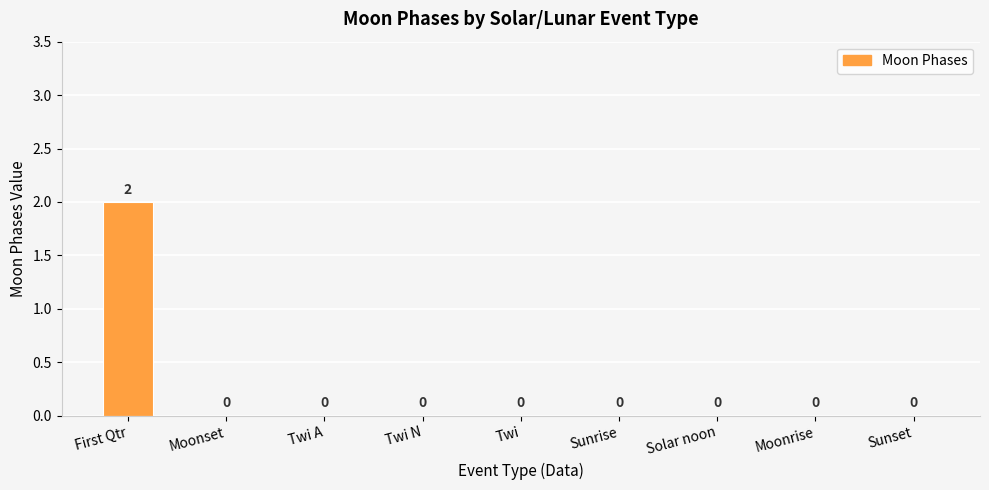

Count the number of data series in this chart.

1